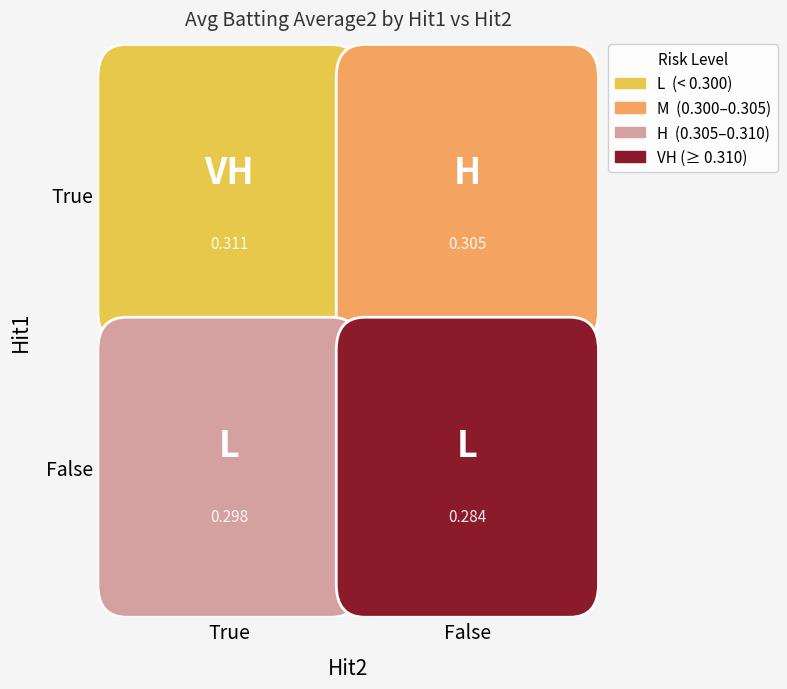

How many distinct data groups are displayed?

4